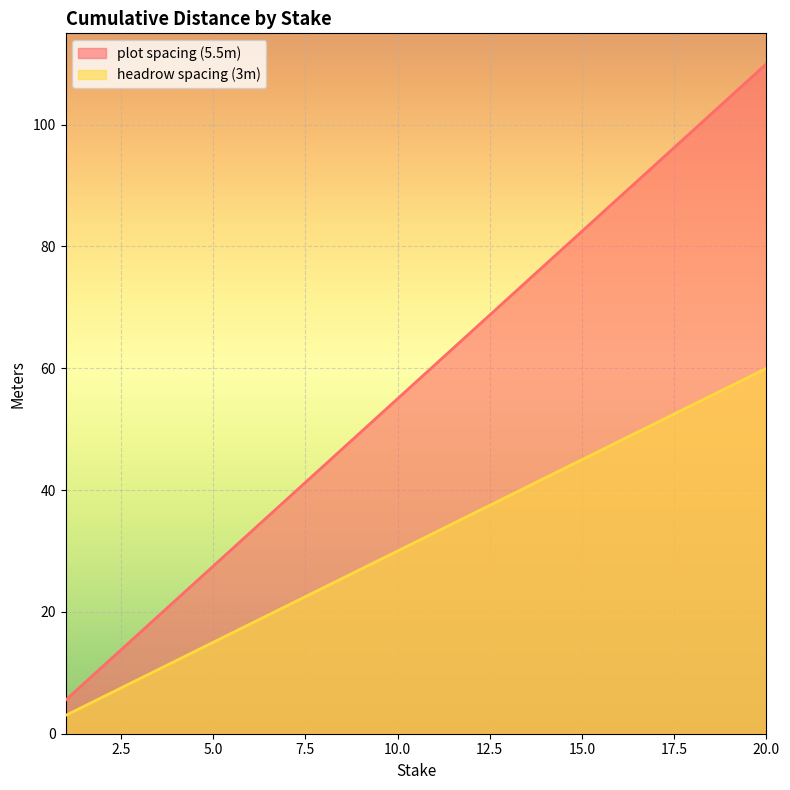

True or false: plot spacing (5.5m) has more than 2 points higher than both neighbors.

False